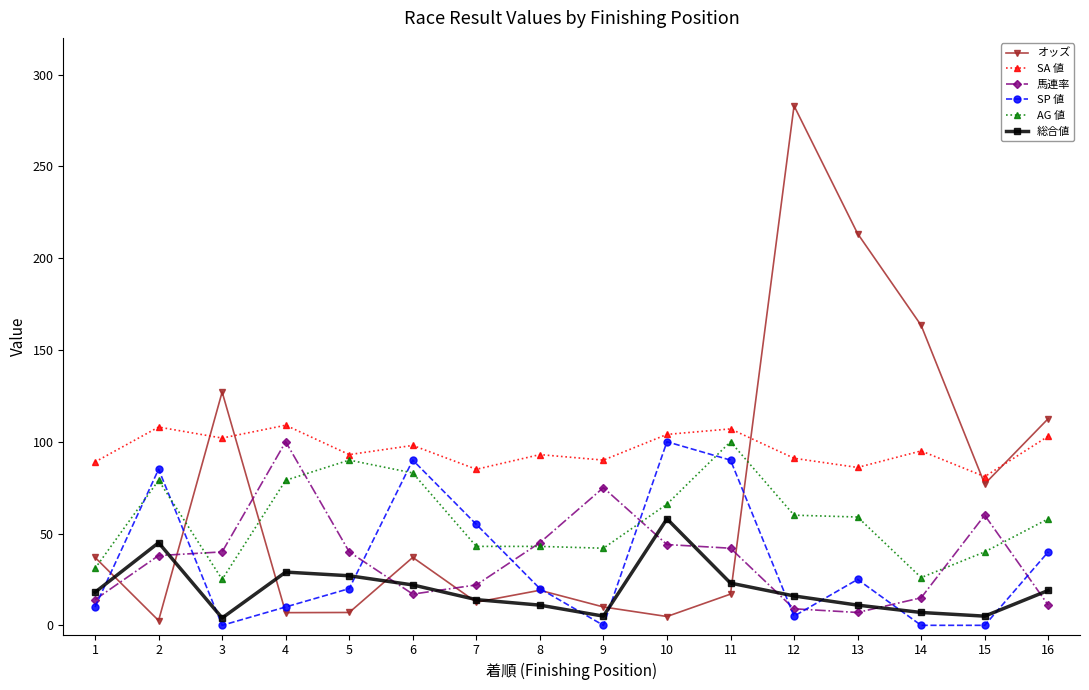

How many data points does each series have?

16